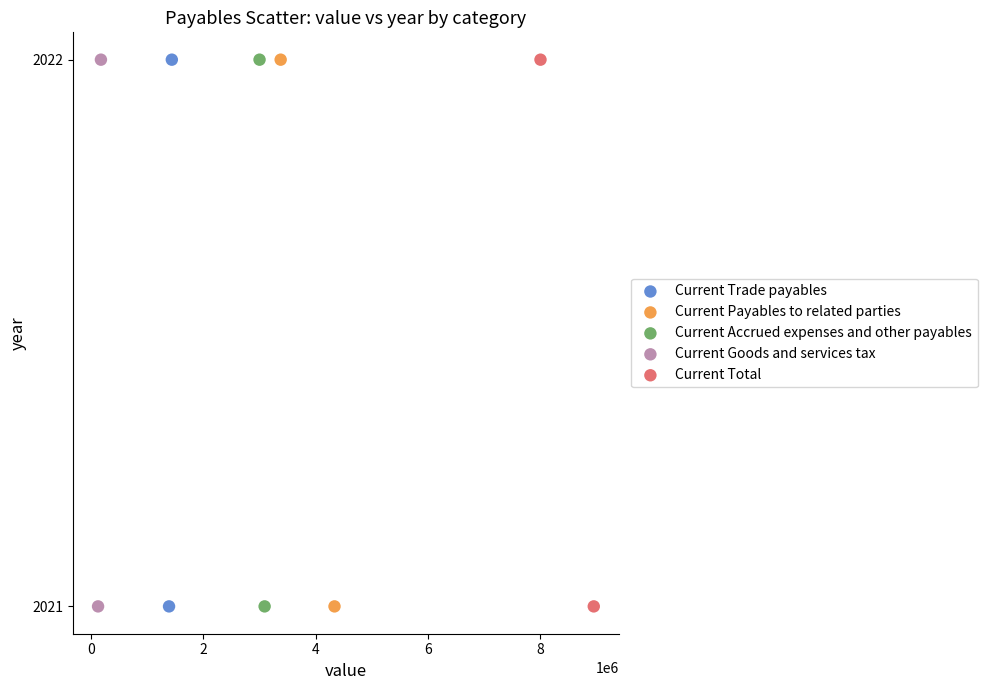

What are all the series names shown in the legend?

Current Trade payables, Current Payables to related parties, Current Accrued expenses and other payables, Current Goods and services tax, Current Total